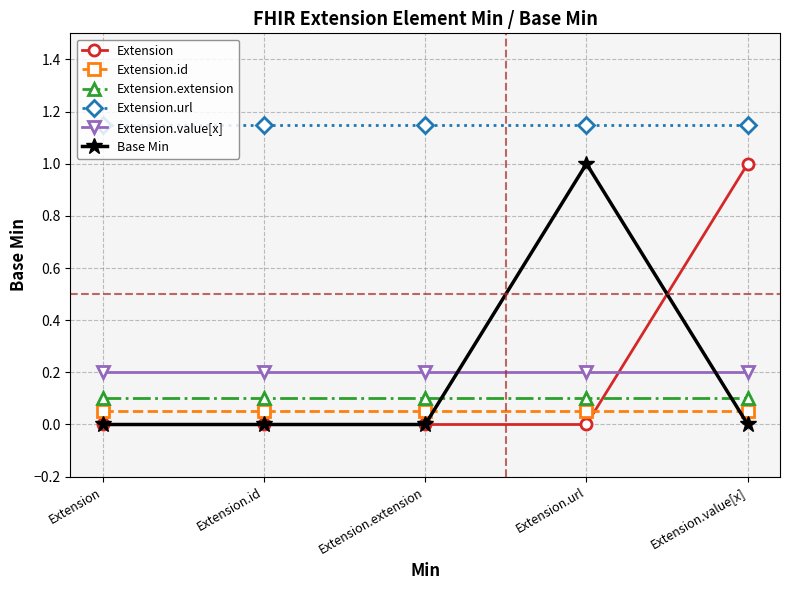

The Extension.value[x] series shows 0.2 at Extension.value[x]. True or false?

True